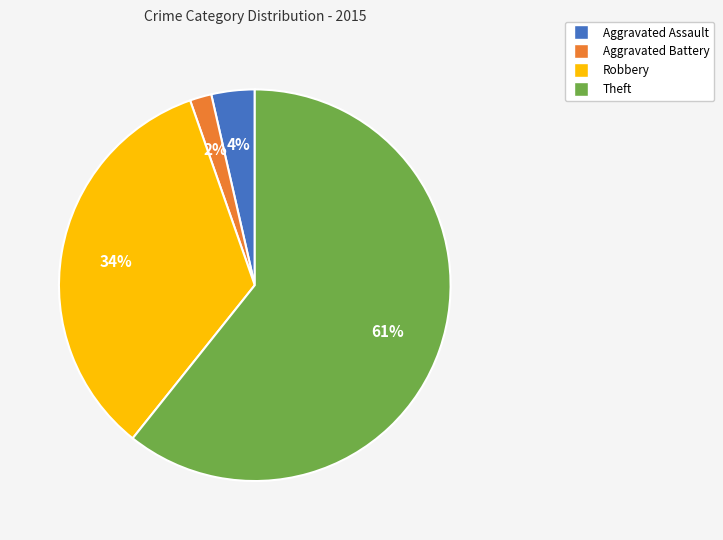

Which has a higher value, Aggravated Assault or Robbery?

Robbery